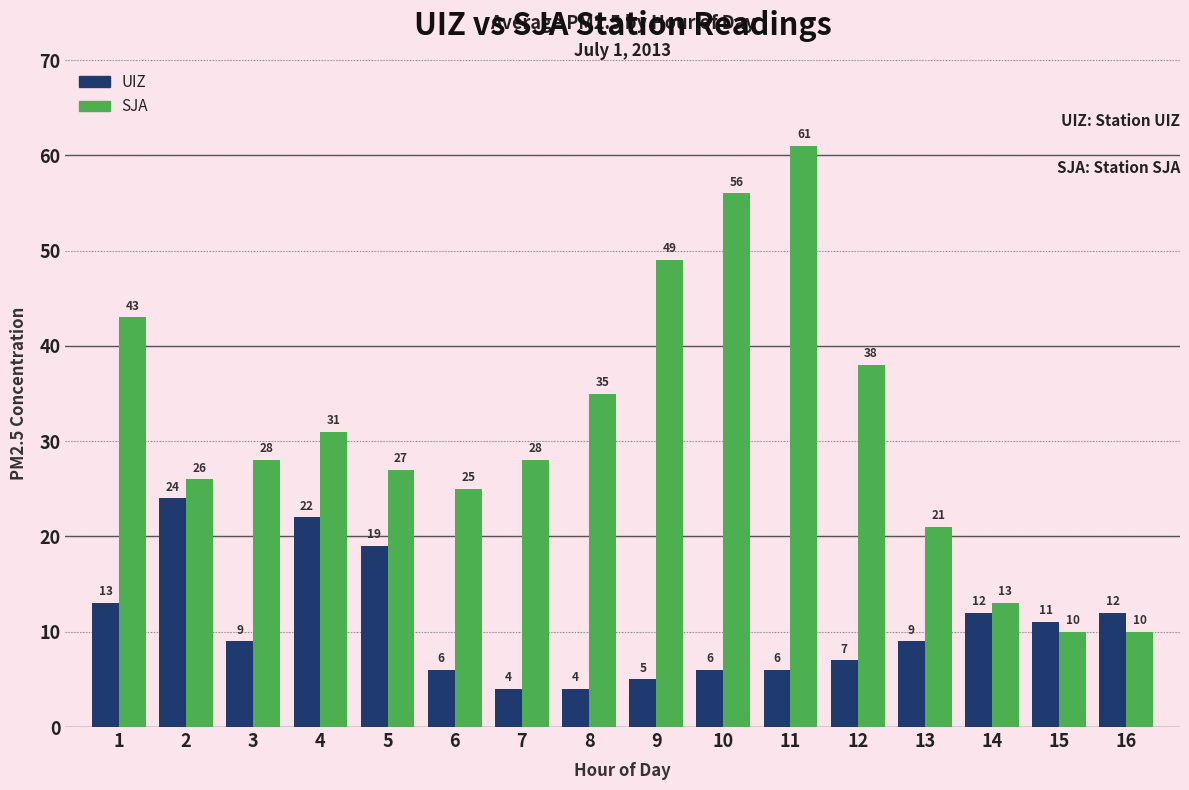

What is the spread (max minus min) of values at 7?

24